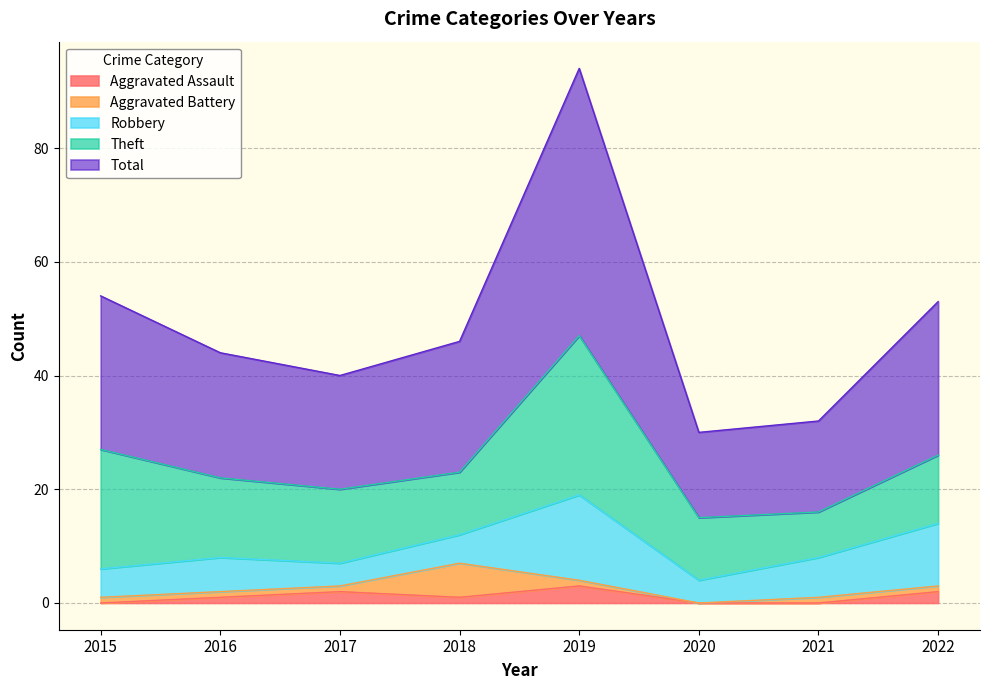

True or false: Total has a value of 22 at 2016.

True